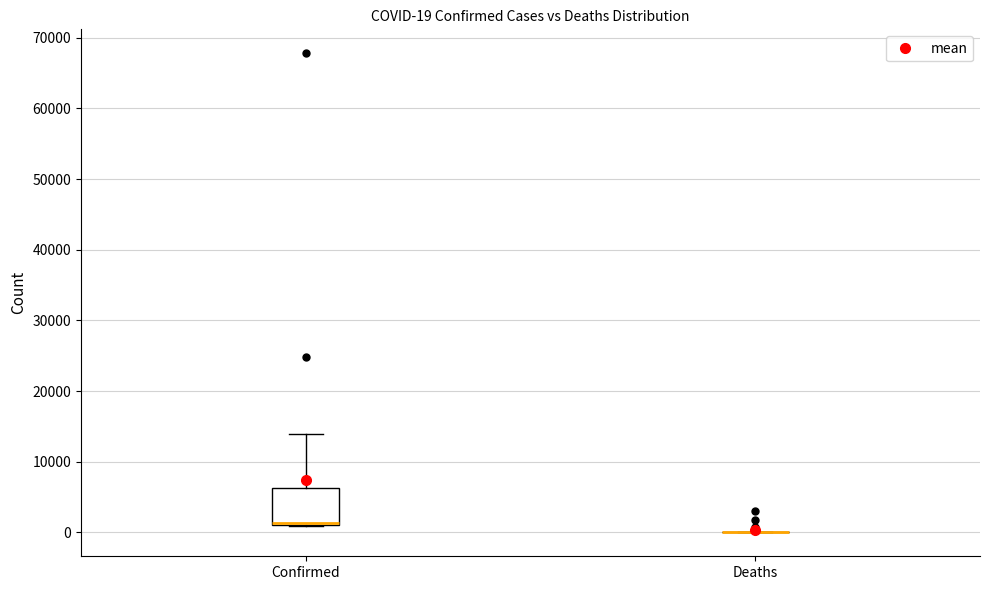

Comparing the boxes themselves (not the whiskers), which one is the tallest?

Confirmed